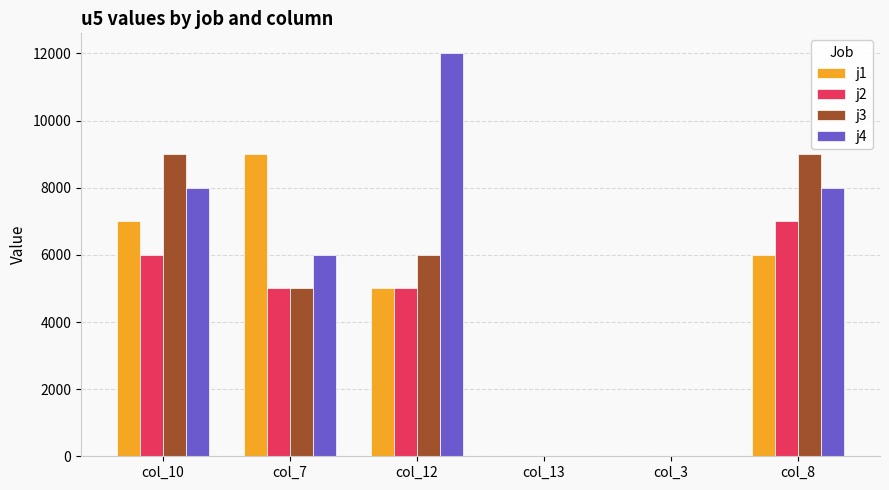

Are the bars horizontal?

No